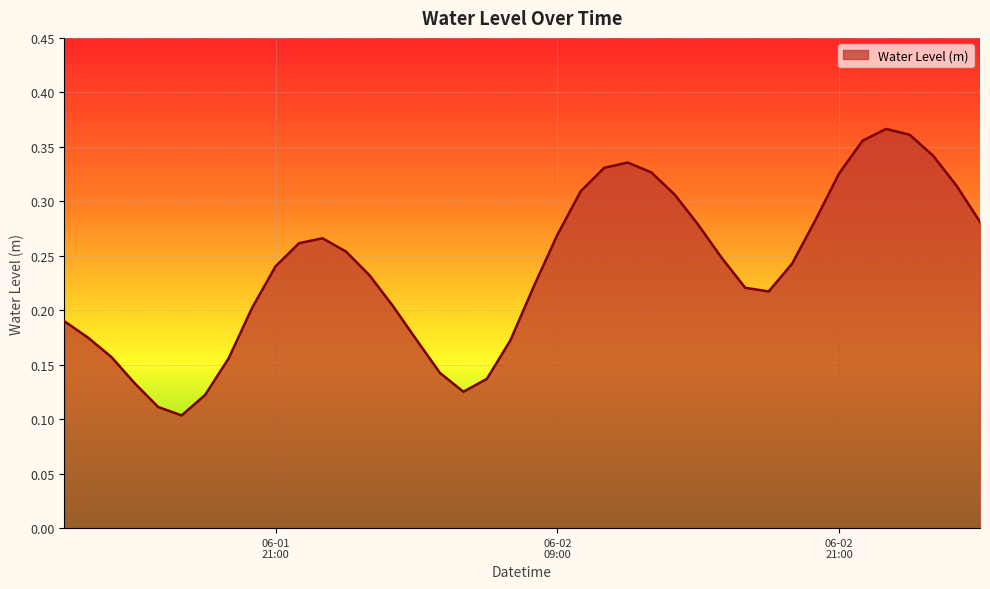

How many lines are shown in the chart?

1